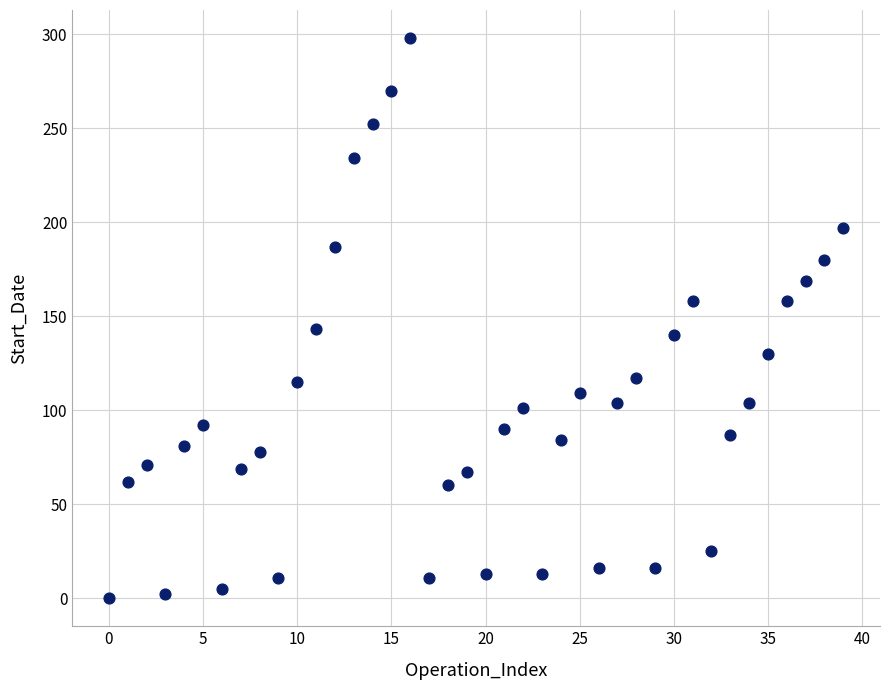

What is the range of Y values (max minus min)?

298